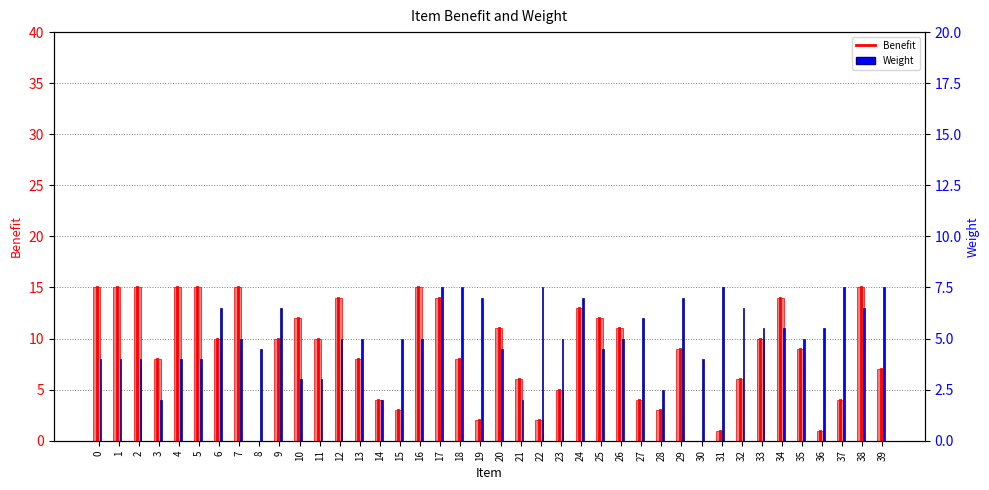

Which series changed the most between 17 and 24?

Benefit